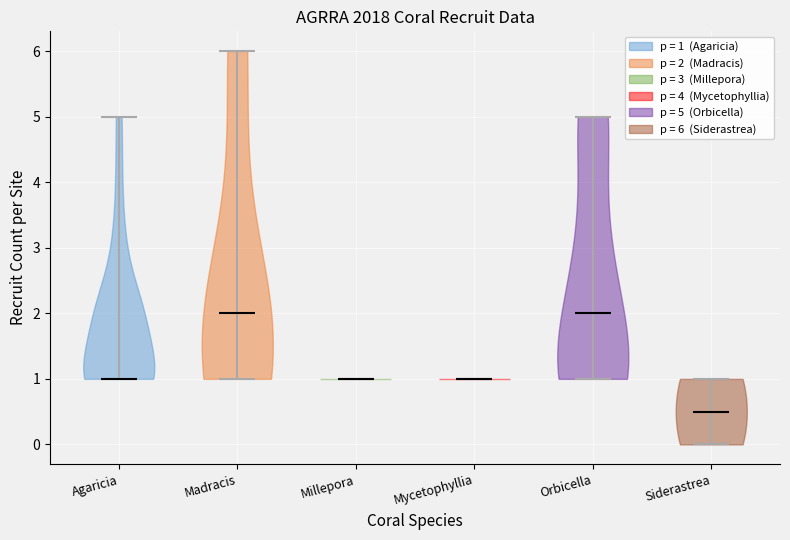

Reading left to right, read every violin against the y-axis: where its median line is, and the lowest and highest points it reaches. The values are not printed on the chart, so give them approximately, as read against the axis.

Agaricia: median line 1.0, lowest point 1.0, highest point 5.0
Madracis: median line 2.0, lowest point 1.0, highest point 6.0
Millepora: median line 1.0, lowest point 1.0, highest point 1.0
Mycetophyllia: median line 1.0, lowest point 1.0, highest point 1.0
Orbicella: median line 2.0, lowest point 1.0, highest point 5.0
Siderastrea: median line 0.5, lowest point 0.0, highest point 1.0